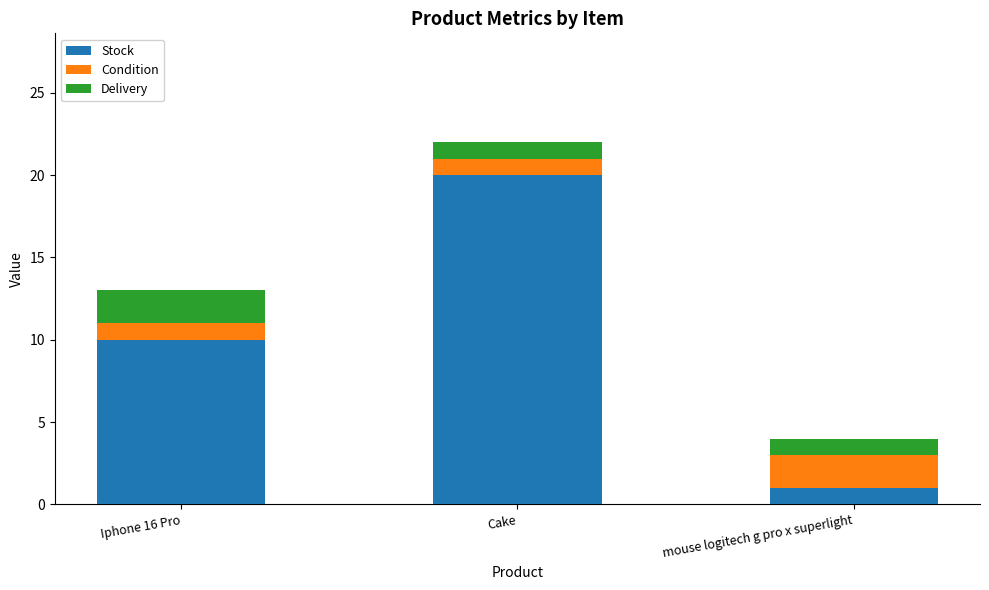

True or false: Stock has a value of 20 at Cake.

True